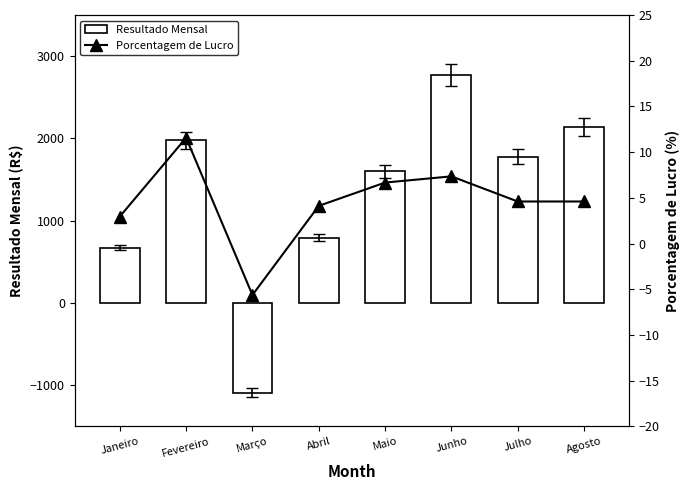

How many positive values does the Resultado Mensal series have?

7